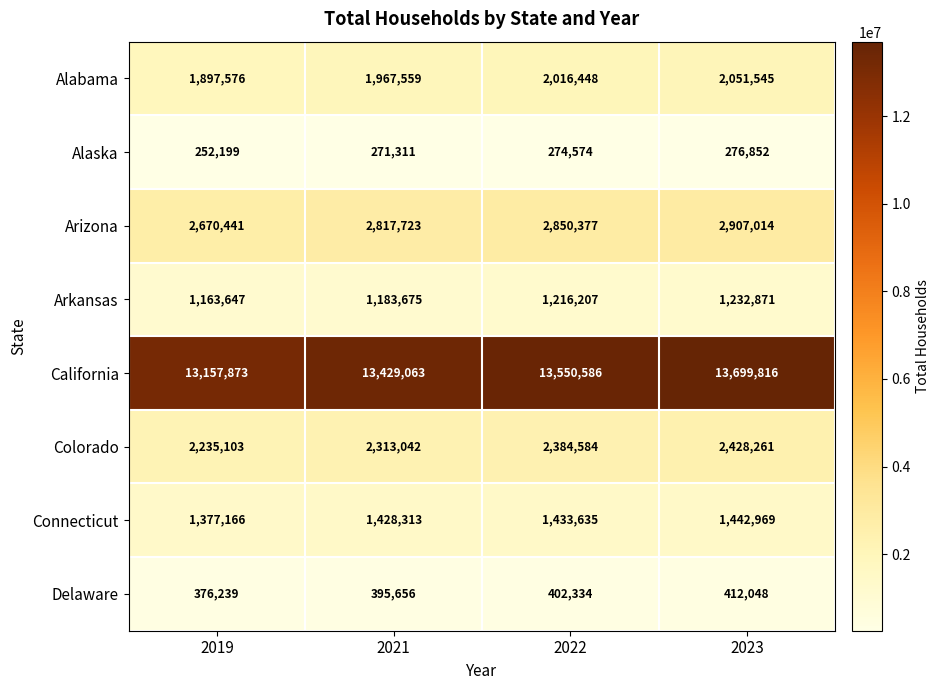

Where is Delaware nearest to the value 394143?

2021